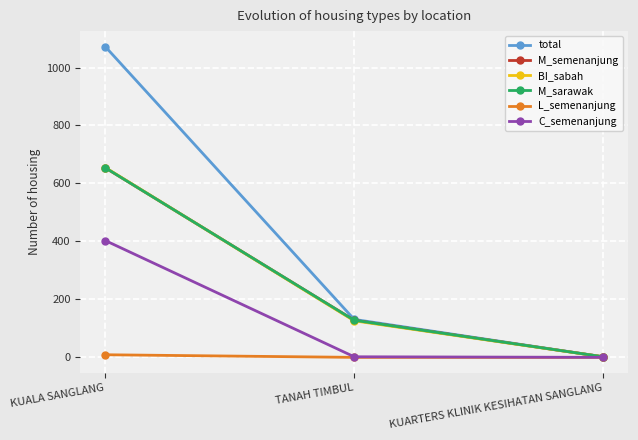

Is the value of total at KUALA SANGLANG greater than the value of C_semenanjung at KUARTERS KLINIK KESIHATAN SANGLANG?

Yes